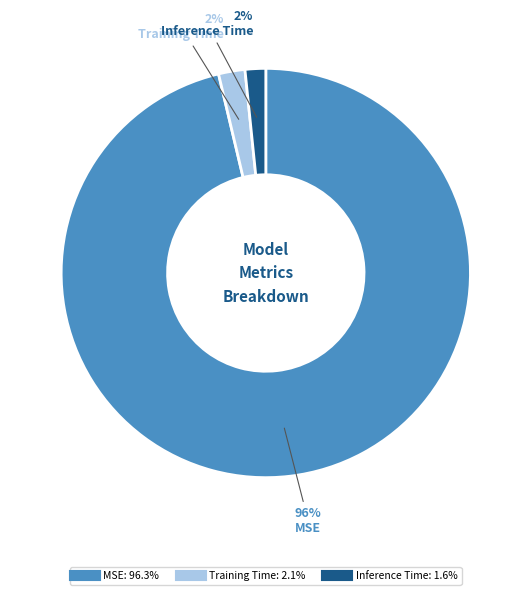

True or false: Inference Time accounts for 10% of the total.

False